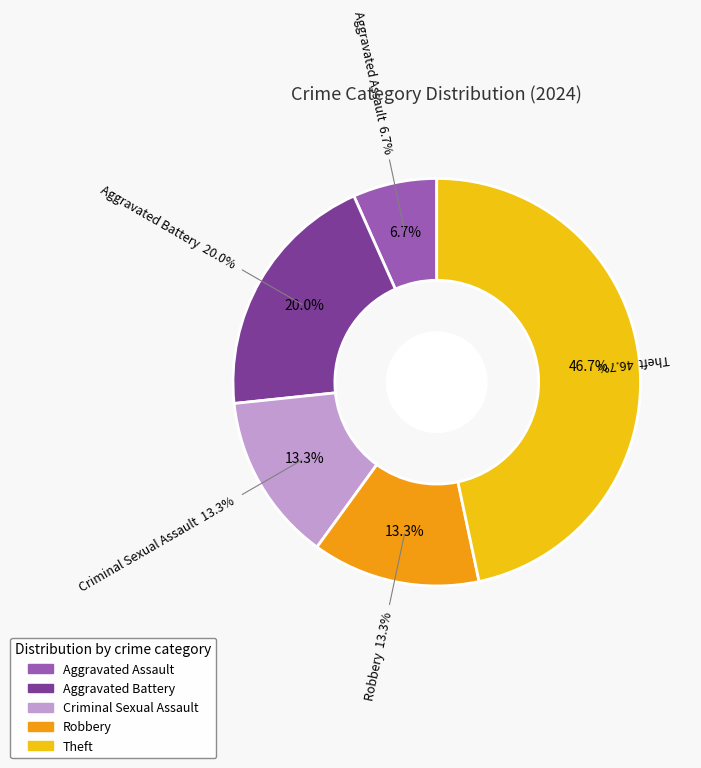

To the nearest percent, what portion does Aggravated Battery represent?

20%